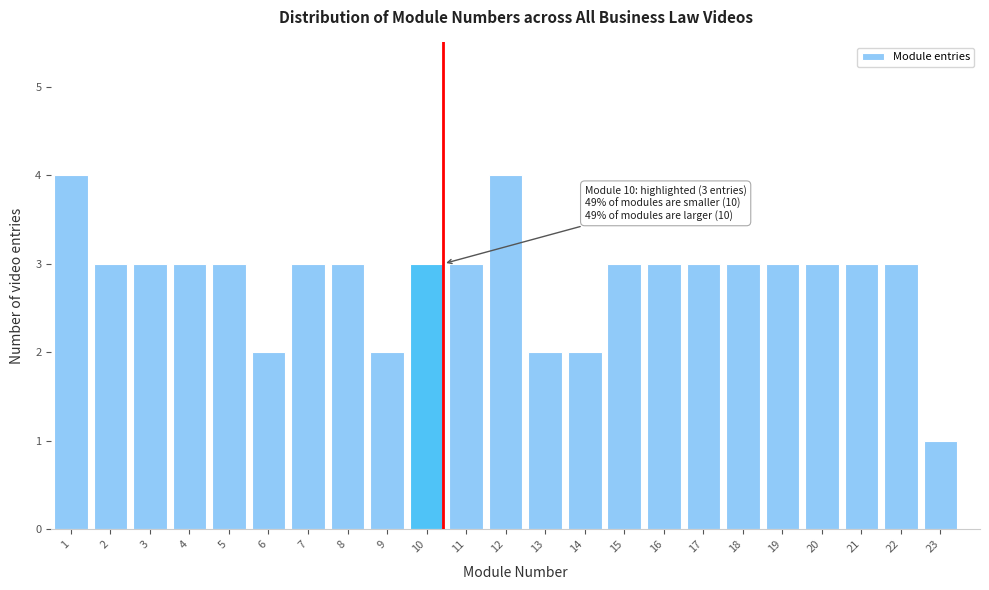

Reading left to right, extract all data points from this chart.

4	3	3	3	3	2	3	3	2	3	3	4	2	2	3	3	3	3	3	3	3	3	1